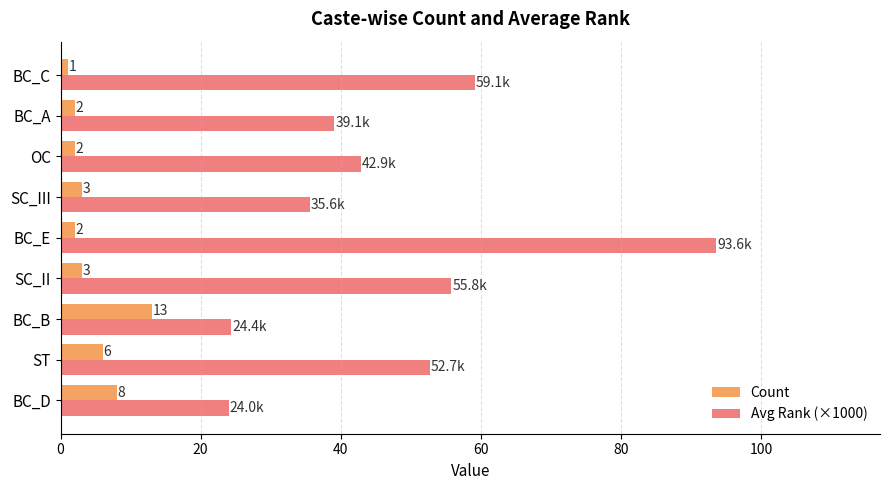

At which category is the sum across all series the highest?

BC_E